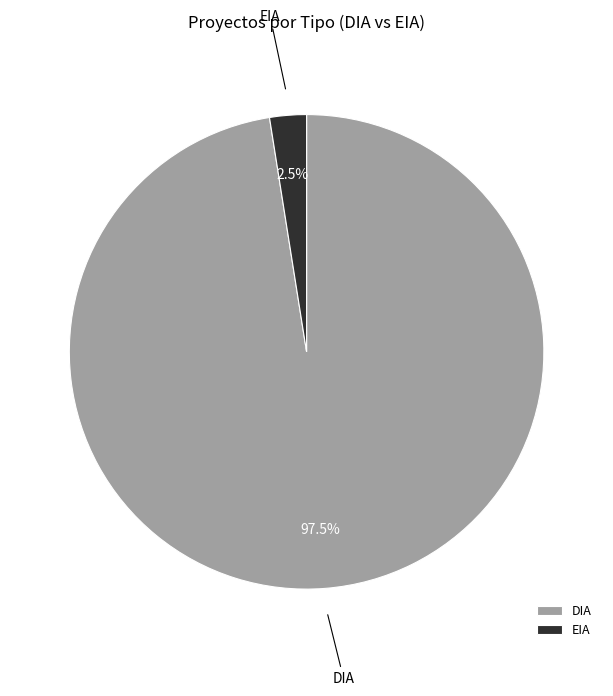

Does EIA account for over 50% of the chart?

No